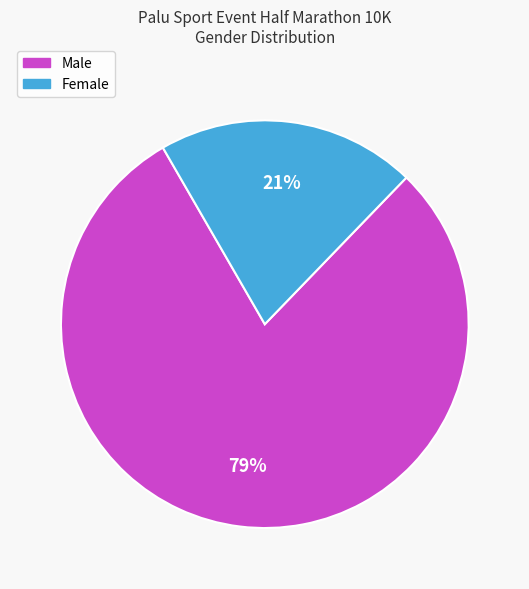

Is the sum of Male and Female greater than half?

Yes